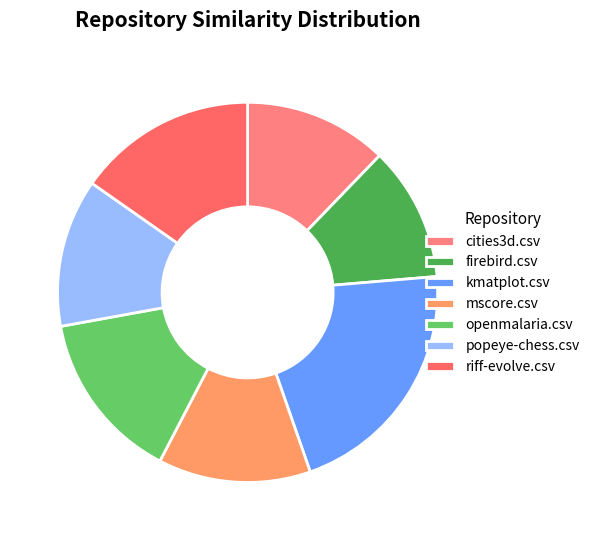

Which slice is the largest?

kmatplot.csv